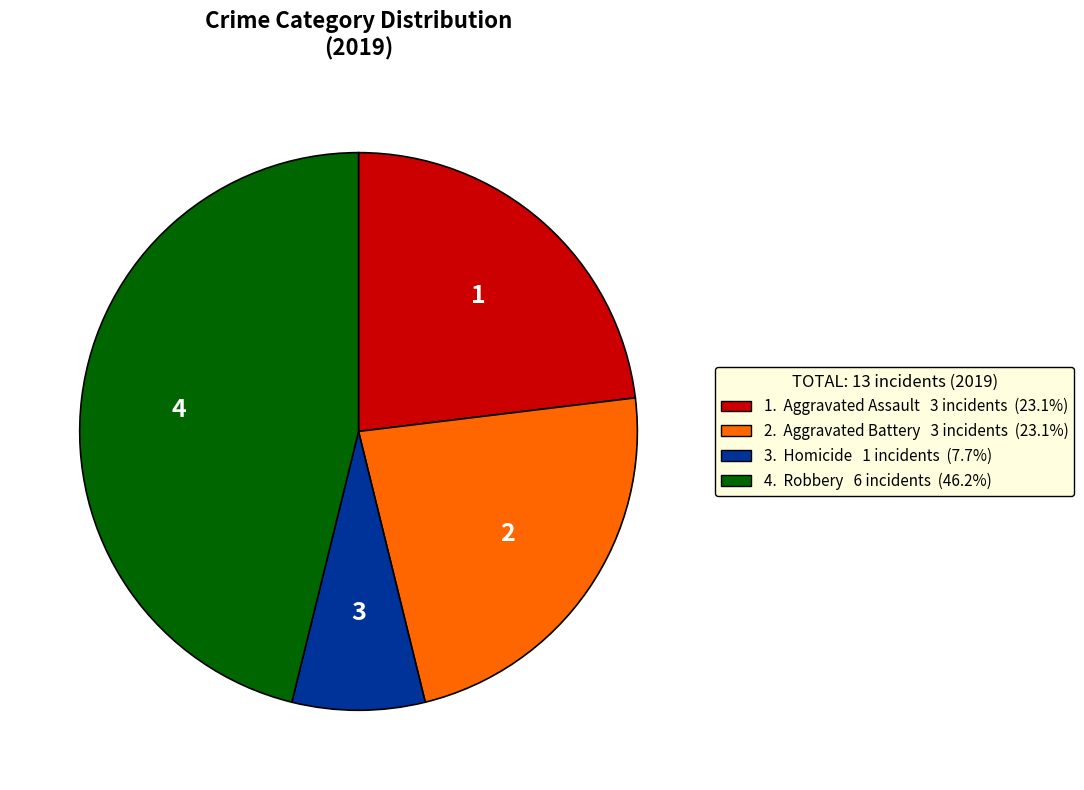

Count the number of slices in the pie.

4